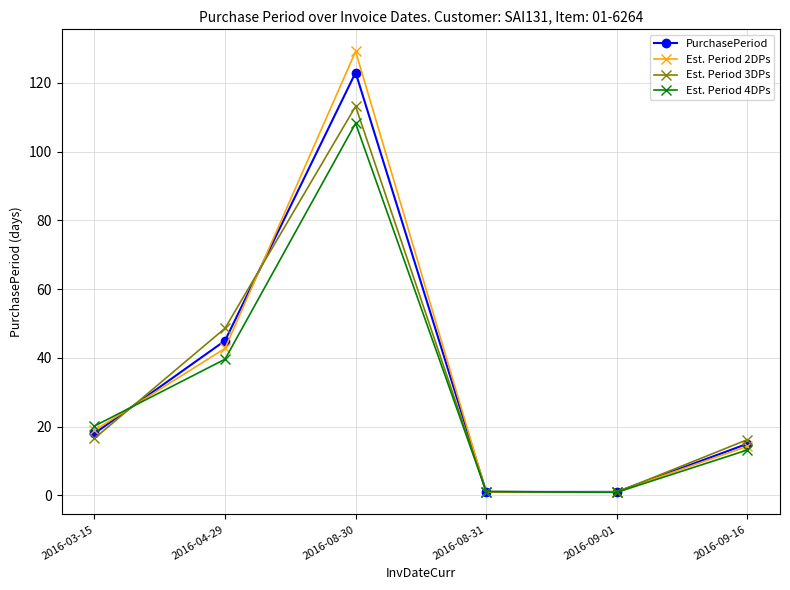

What is the approximate value of Est. Period 2DPs at 2016-09-01?

1.1